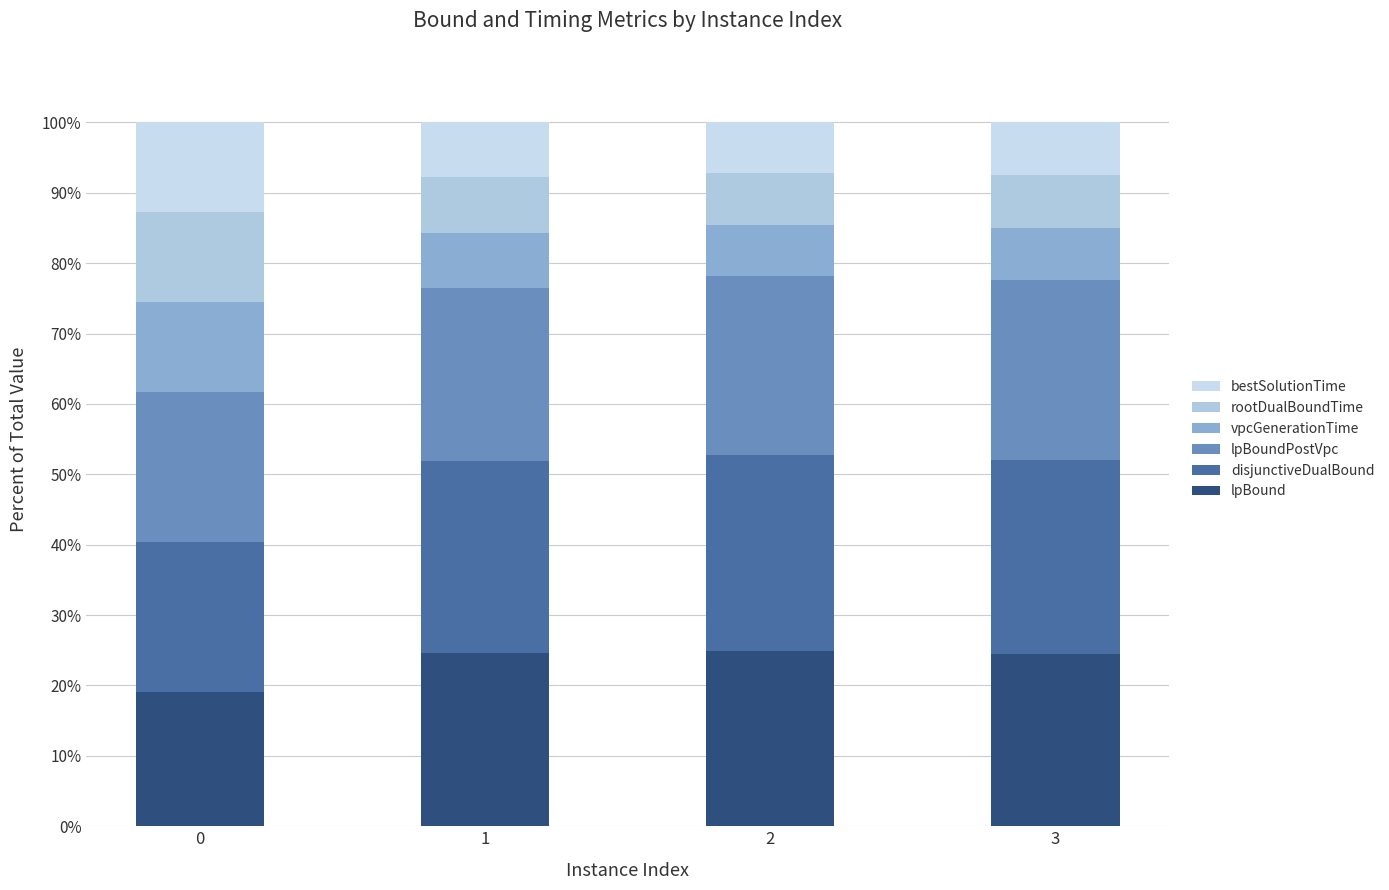

How many bars are there in total?

4